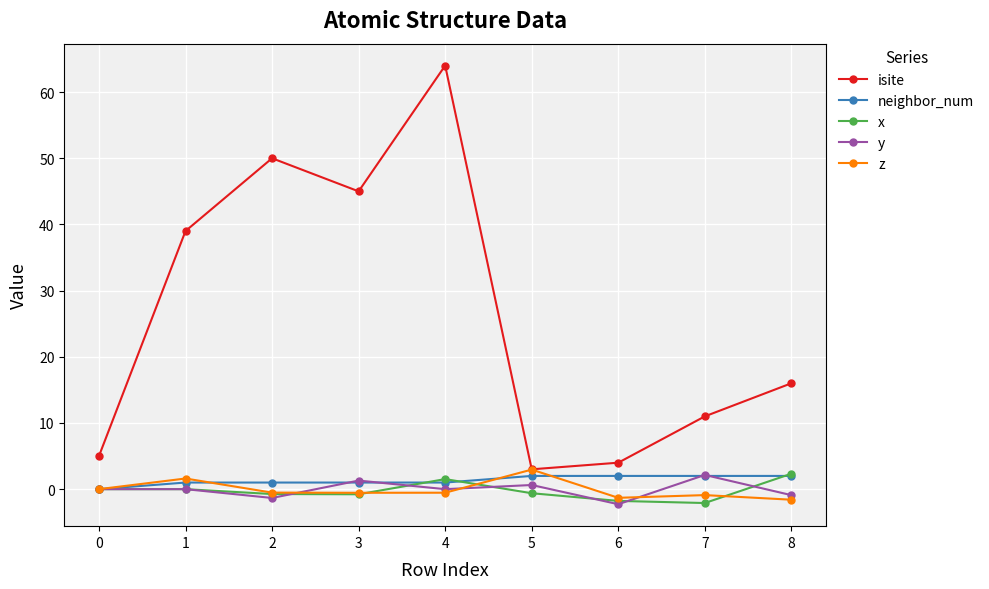

The isite series shows 75.4 at 2. True or false?

False